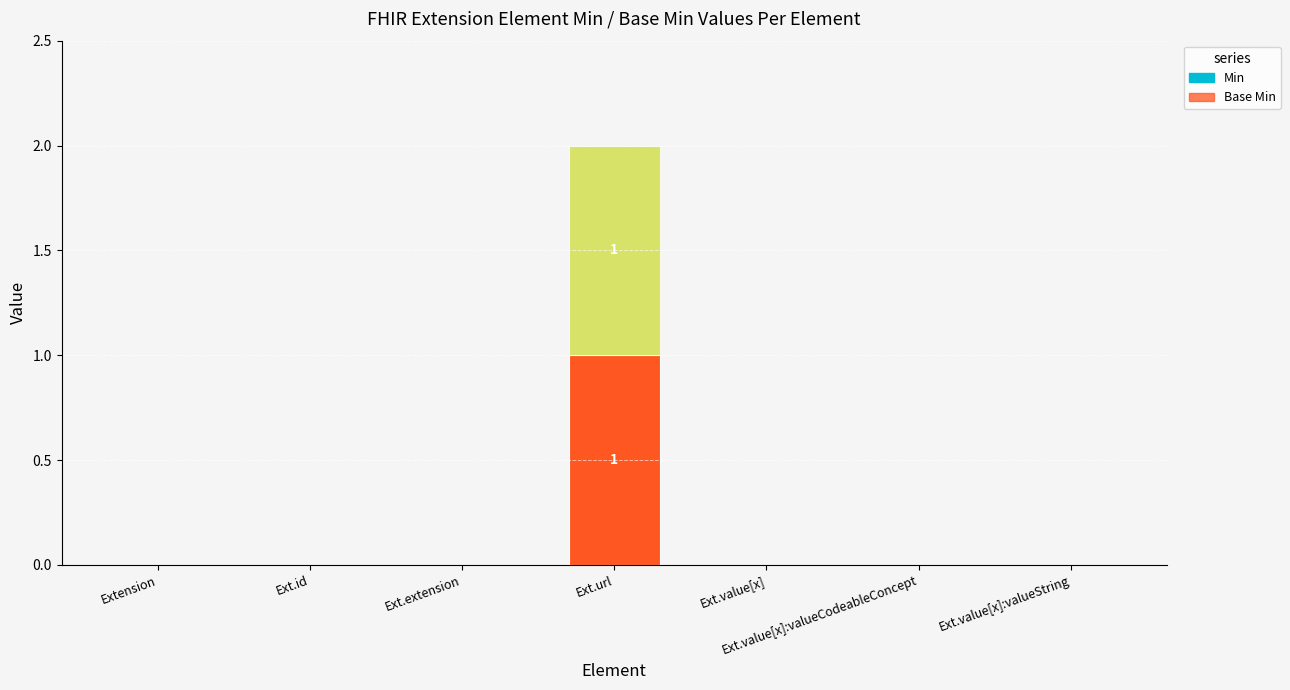

What is the label of the 2nd bar from the right?

Ext.value[x]:valueCodeableConcept